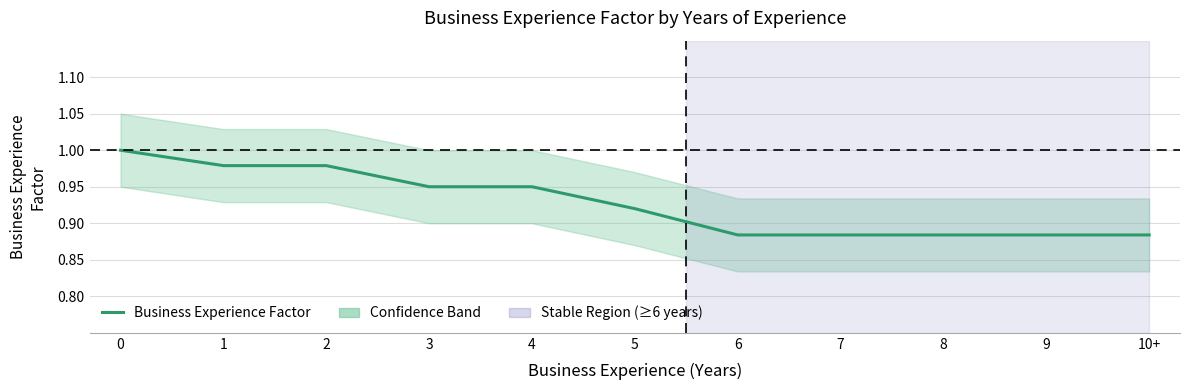

What is the average value?

0.9